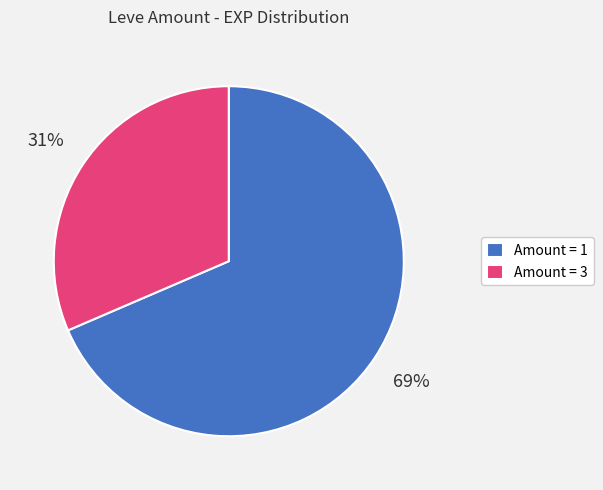

What is the ratio of the value at Amount = 1 to the value at Amount = 3?

2.2